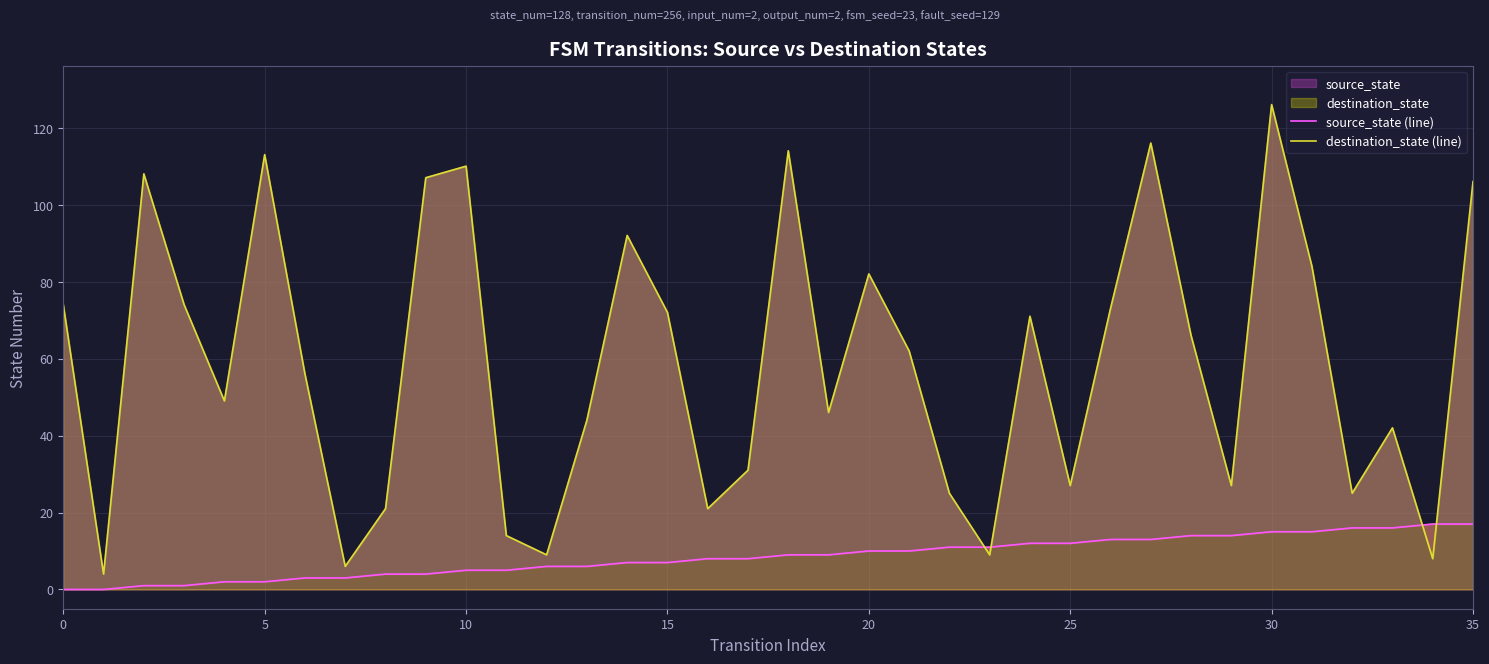

Does the chart display data point markers on the line(s)?

No